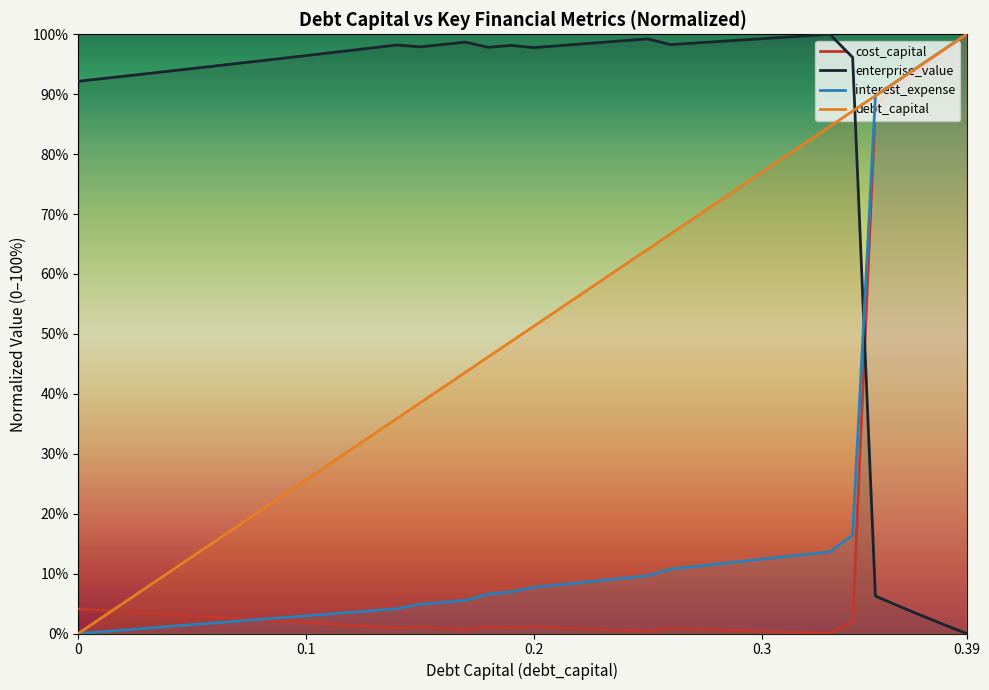

What is the greatest value displayed?

100.0